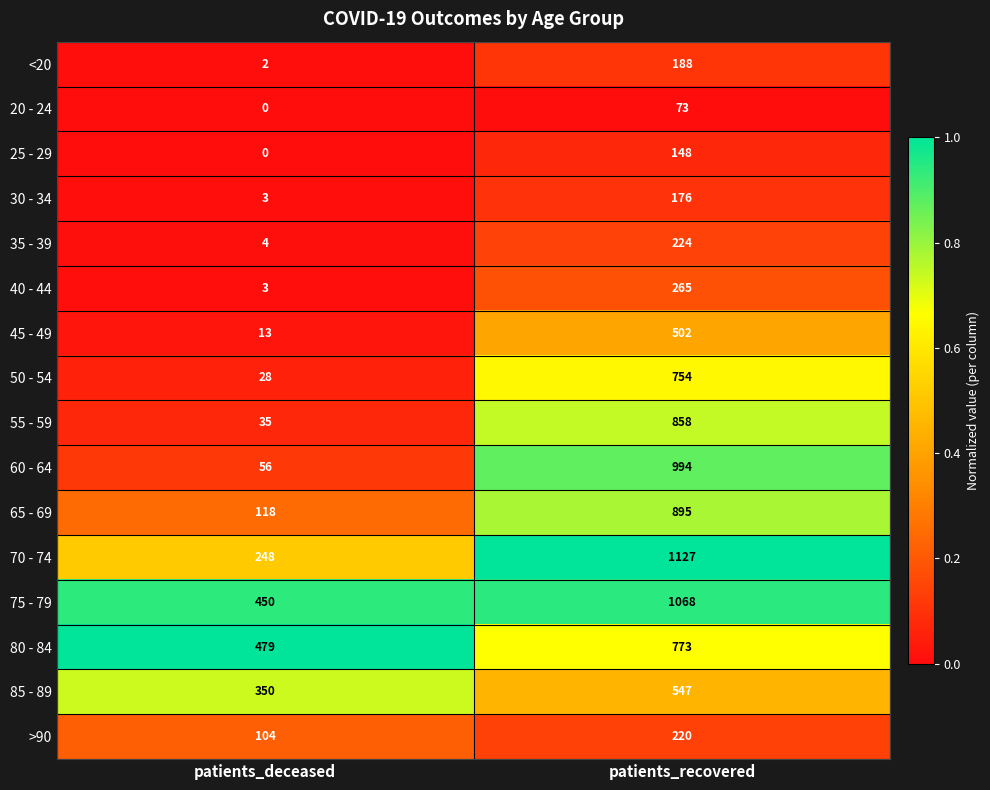

Which series changed the most between patients_deceased and patients_recovered?

60 - 64